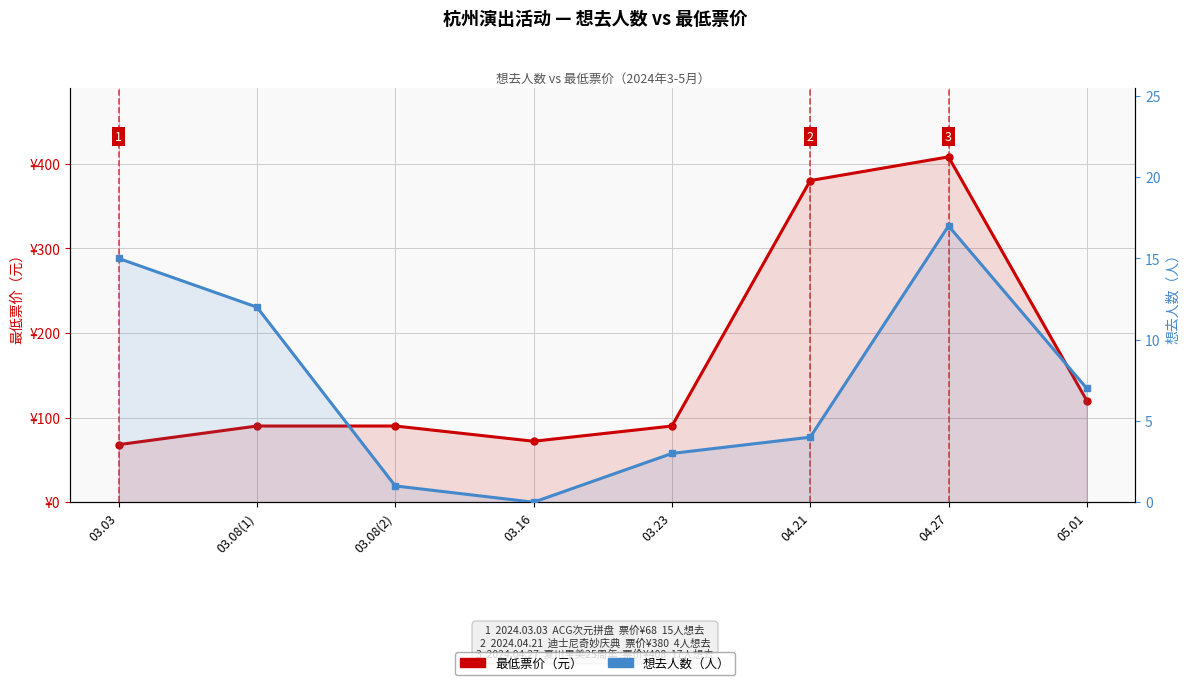

What is the label of the 3rd point from the right?

04.21